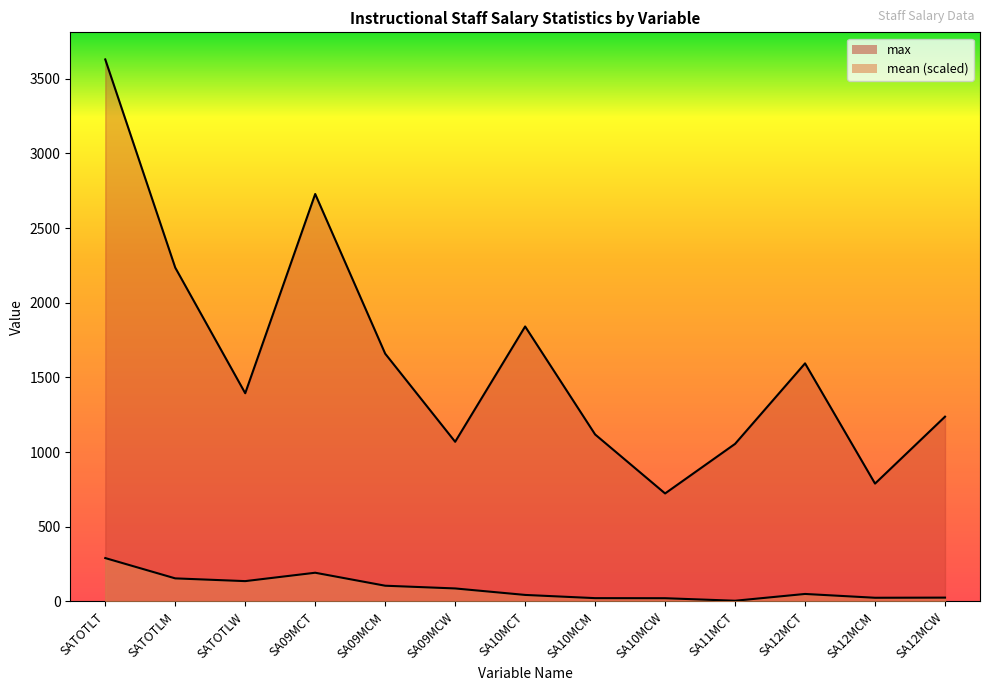

Which series has the largest total across all categories?

max